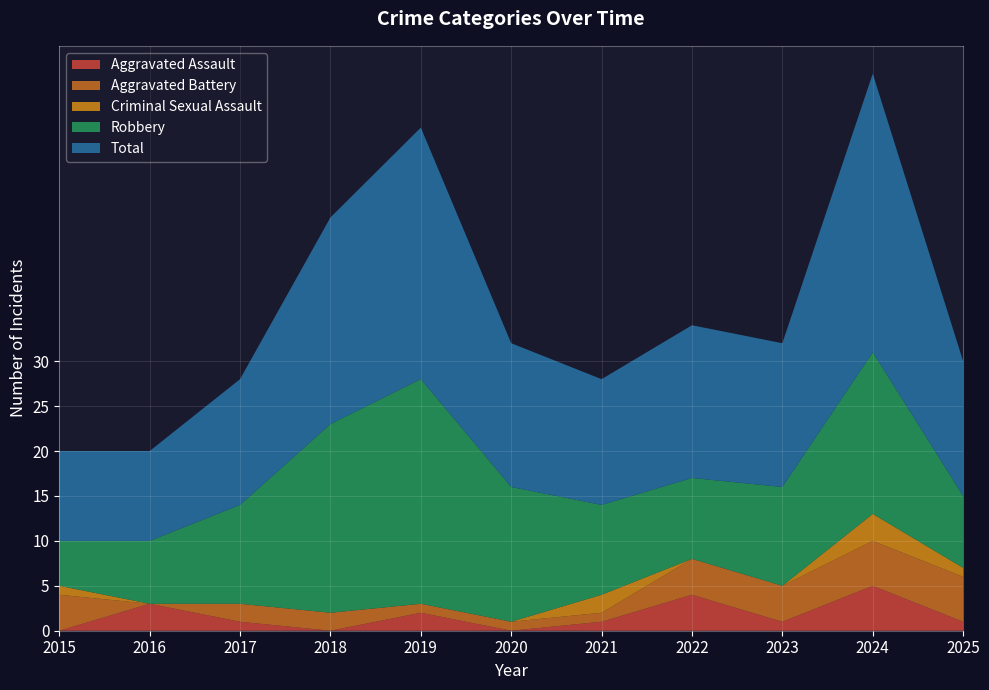

Reading left to right, list all the values displayed in this chart.

Aggravated Assault: 0	3	1	0	2	0	1	4	1	5	1
Aggravated Battery: 4	0	2	2	1	1	1	4	4	5	5
Criminal Sexual Assault: 1	0	0	0	0	0	2	0	0	3	1
Robbery: 5	7	11	21	25	15	10	9	11	18	8
Total: 10	10	14	23	28	16	14	17	16	31	15